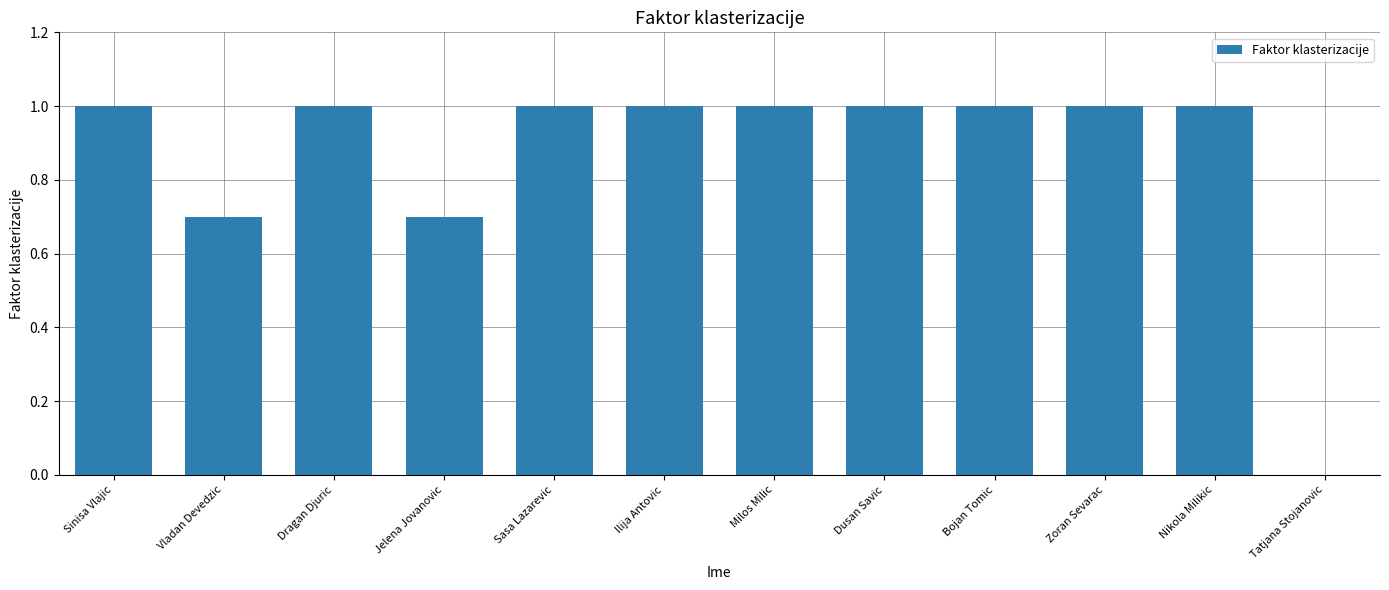

Are the bars grouped side by side (vs. stacked)?

No